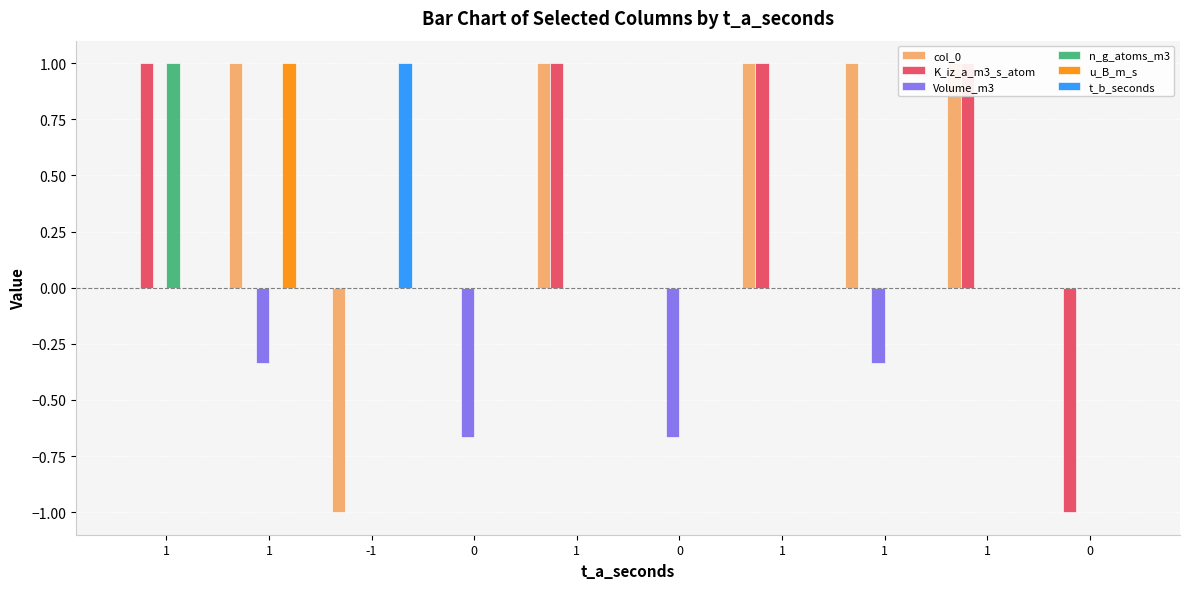

How many bars are there in total?

60